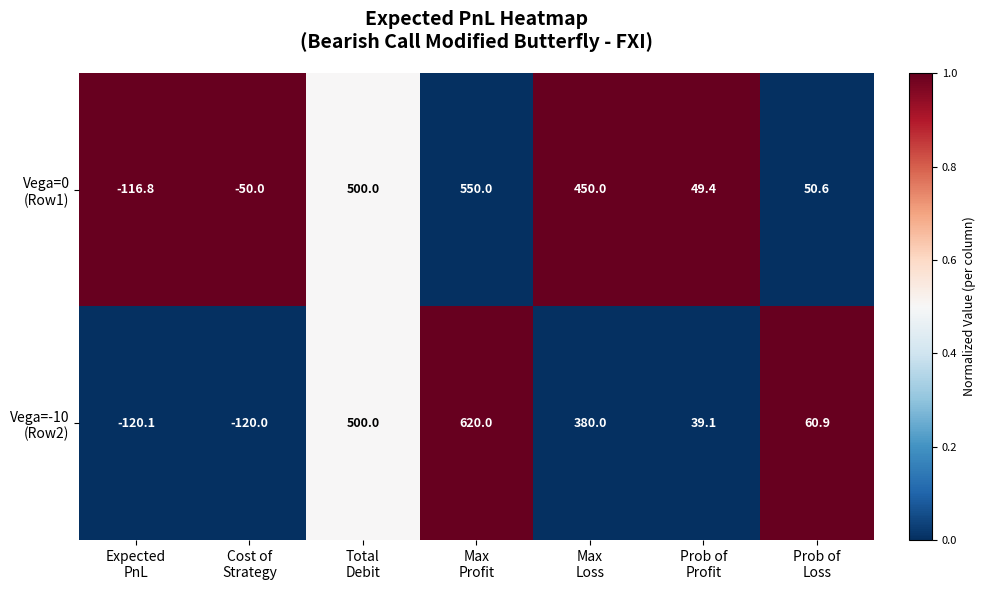

At how many categories does at least one series exceed 260?

3